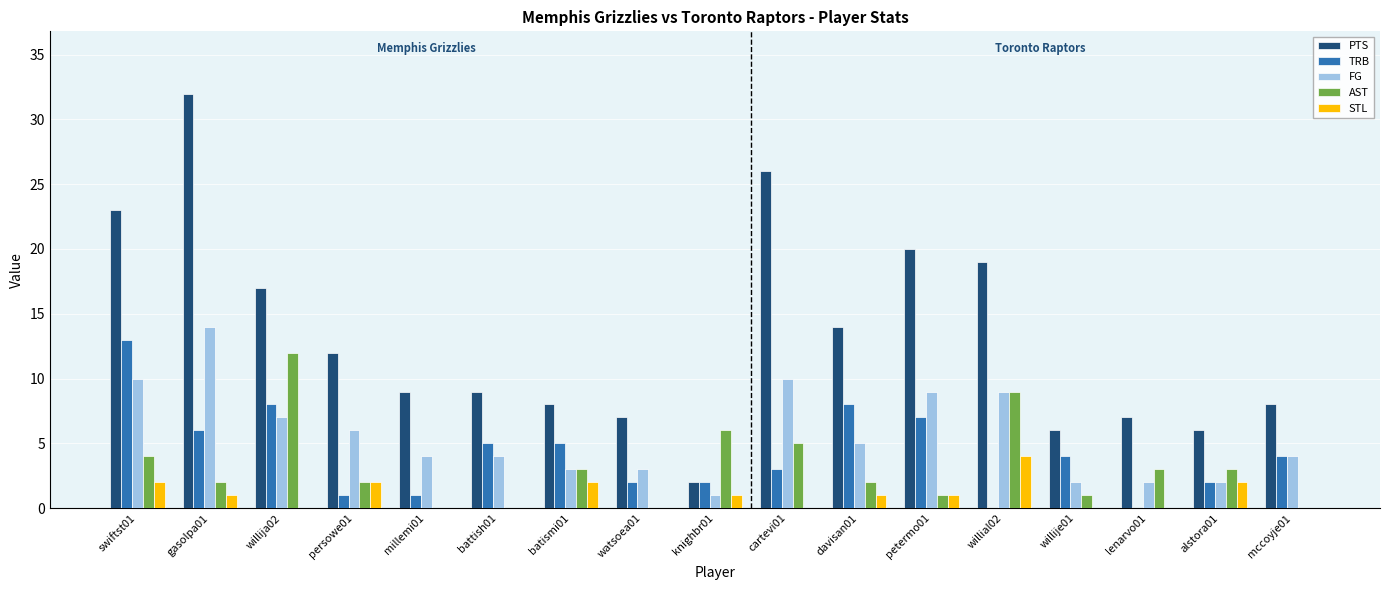

What is the maximum value shown in the chart?

32